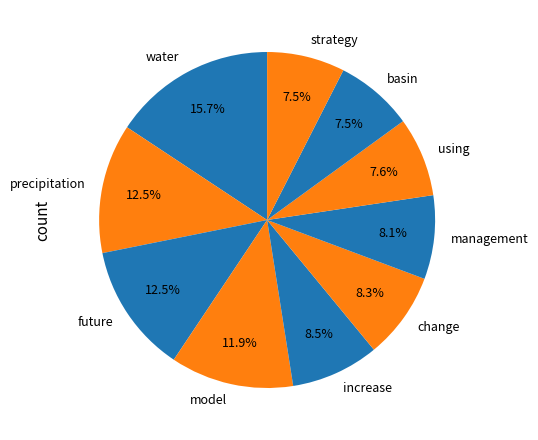

Does any single category account for the majority?

No